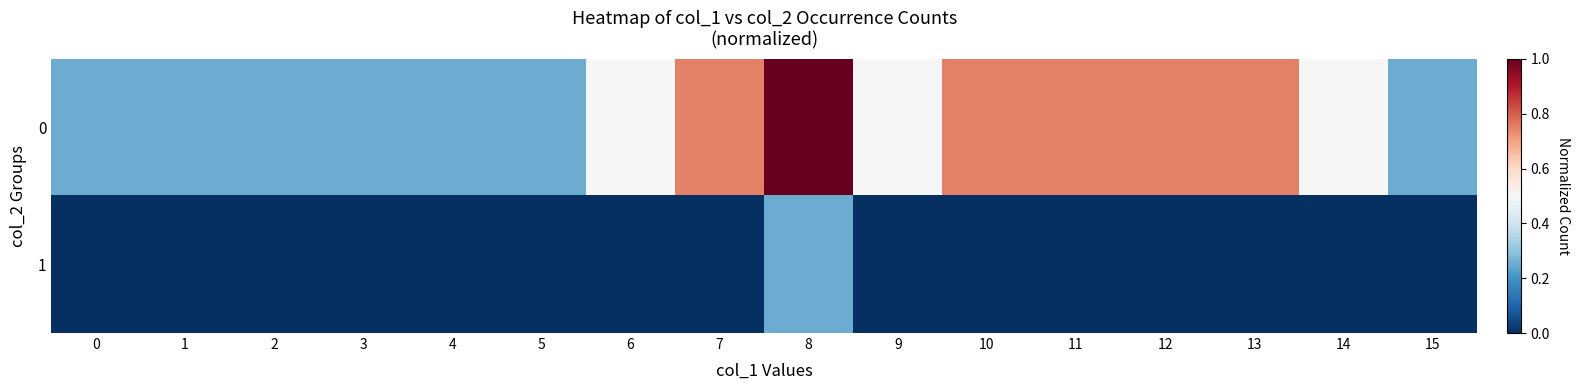

Reading left to right, what are all the values shown in this chart?

0: 0=0.2	1=0.2	2=0.2	3=0.2	4=0.2	5=0.2	6=0.5	7=0.8	8=1.0	9=0.5	10=0.8	11=0.8	12=0.8	13=0.8	14=0.5	15=0.2
1: 0=0.0	1=0.0	2=0.0	3=0.0	4=0.0	5=0.0	6=0.0	7=0.0	8=0.2	9=0.0	10=0.0	11=0.0	12=0.0	13=0.0	14=0.0	15=0.0